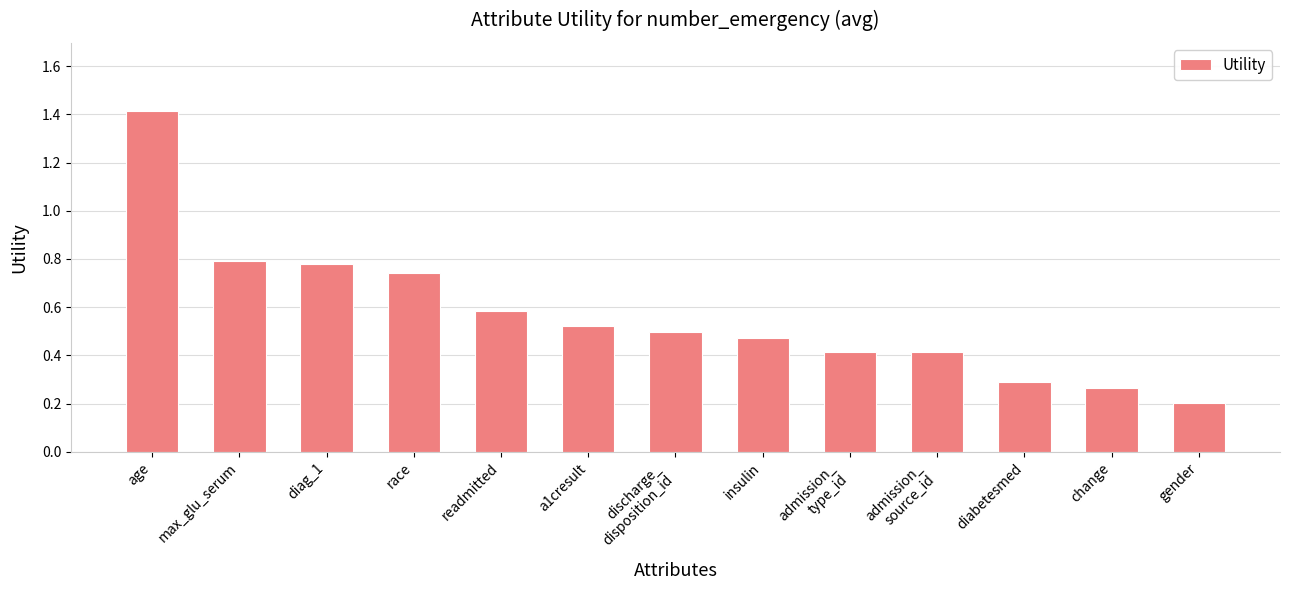

What is the difference between the maximum and second lowest values?

1.2